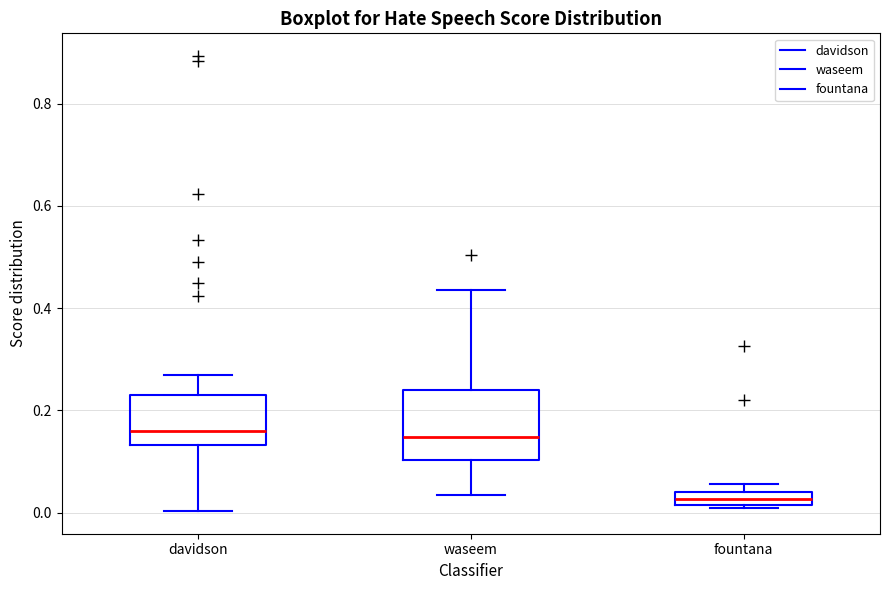

Which box is the tallest, from its lower edge to its upper edge?

waseem